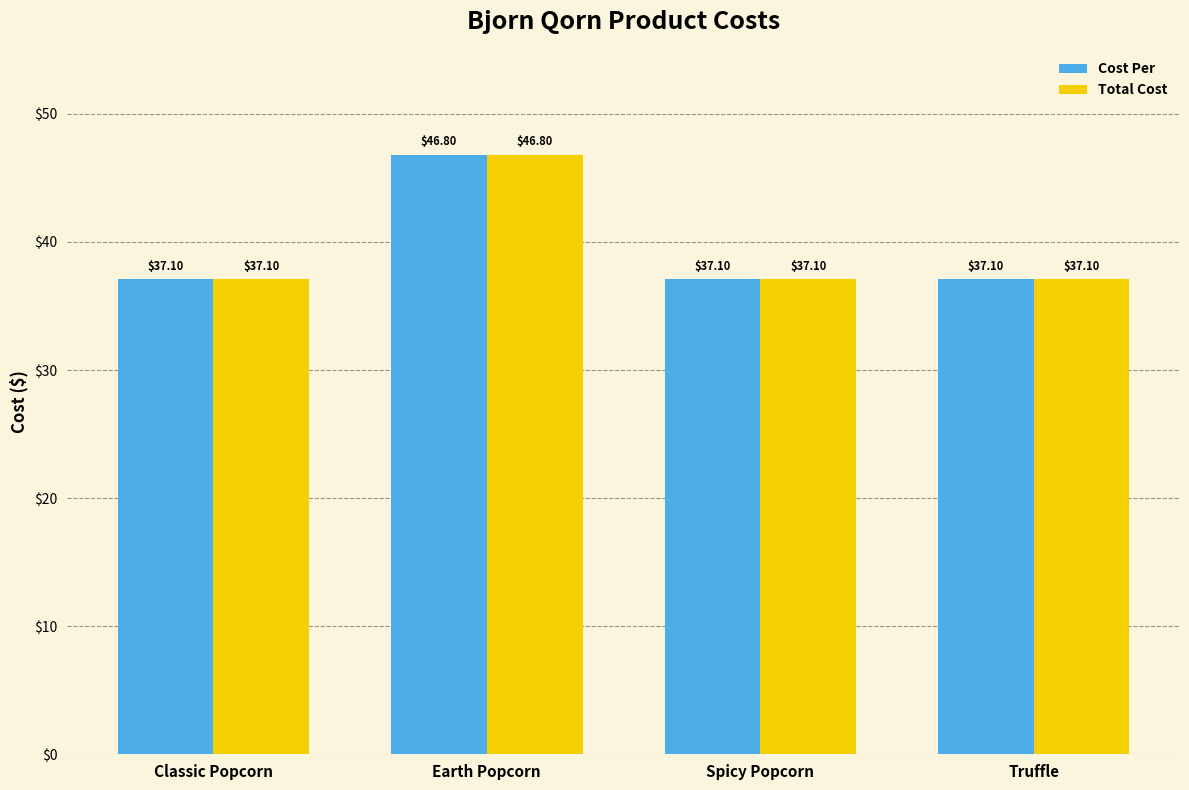

What is the sum of all Total Cost values?

158.1